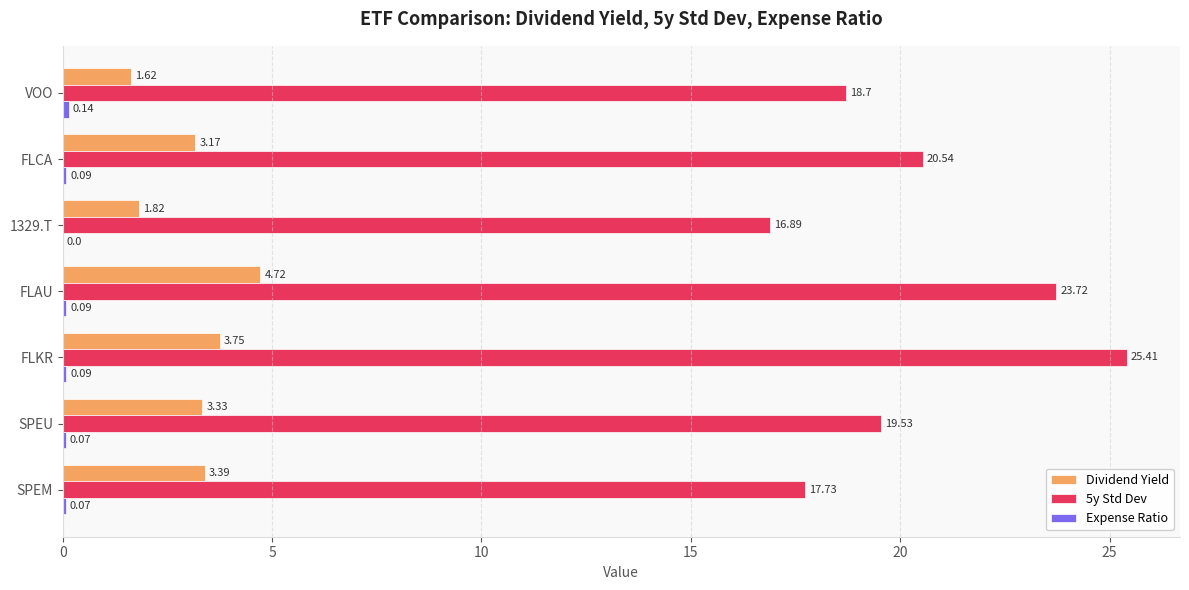

What is the greatest value displayed?

25.4